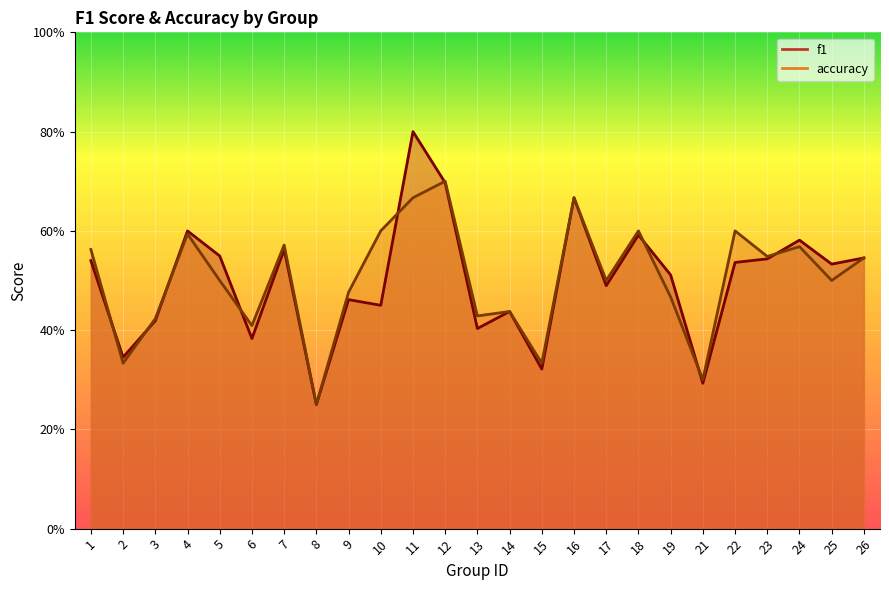

The value of accuracy at 4 is 0.3. True or false?

False